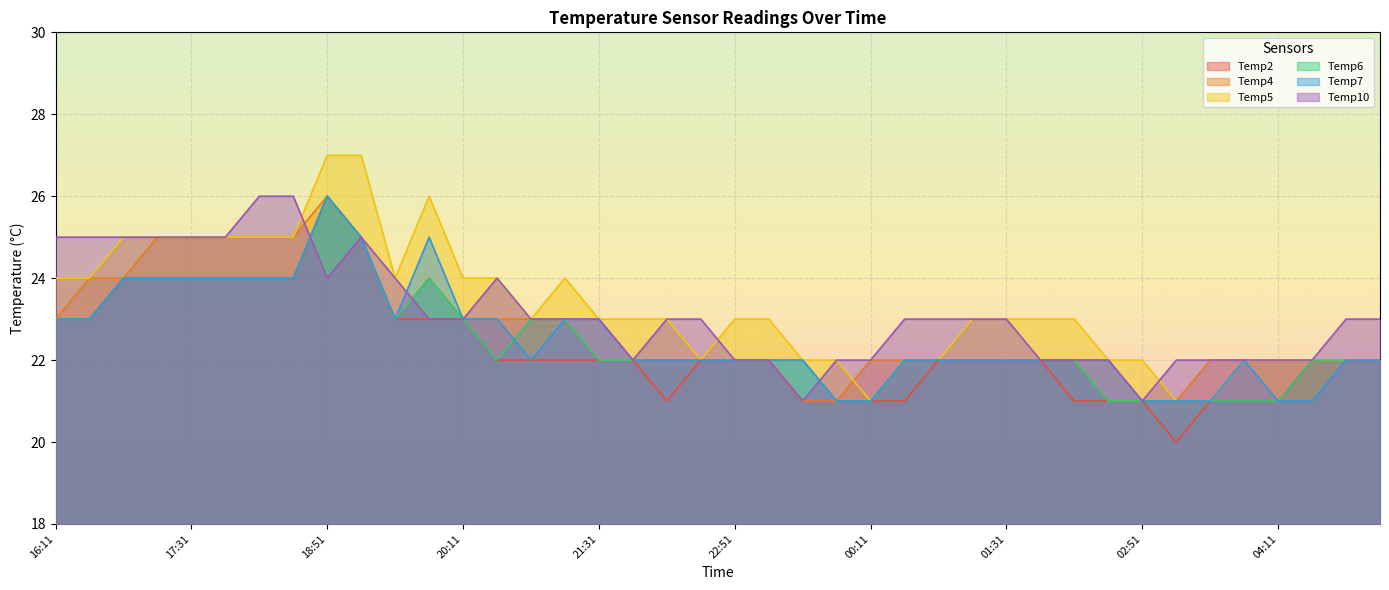

Where does the Temp4 series first go above 22?

16:11